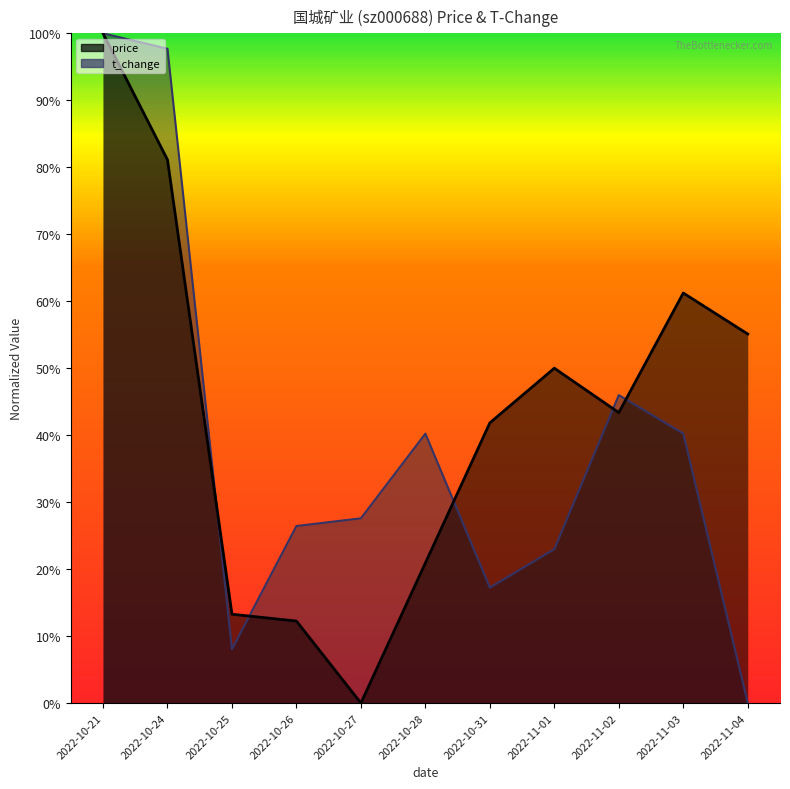

At which category is the sum across all series the highest?

2022-10-21